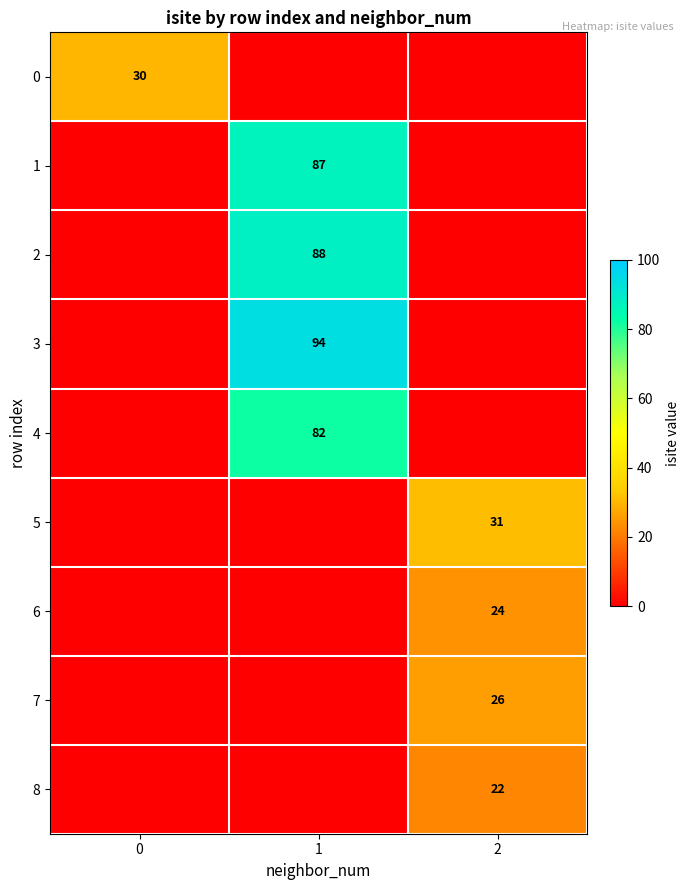

True or false: 2 has a value of 158 at 1.

False